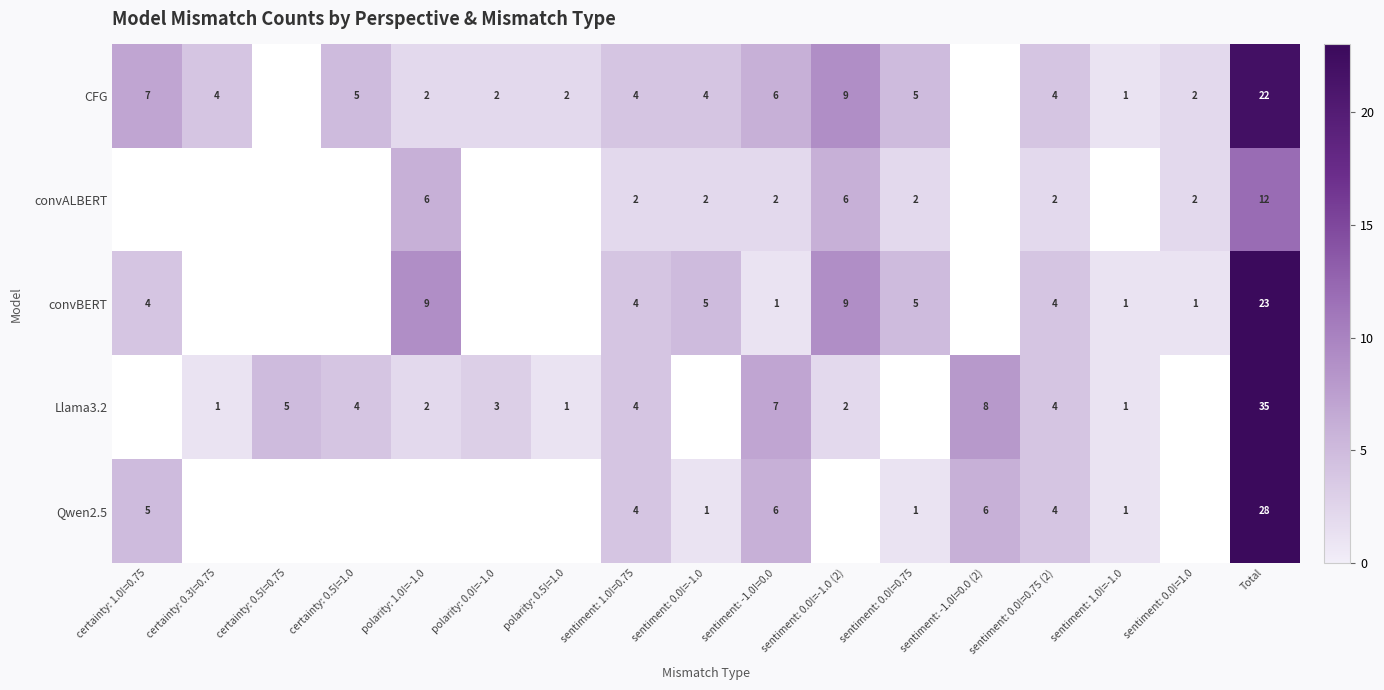

What is the sum of the CFG values at Total and certainty: 0.5!=1.0?

27